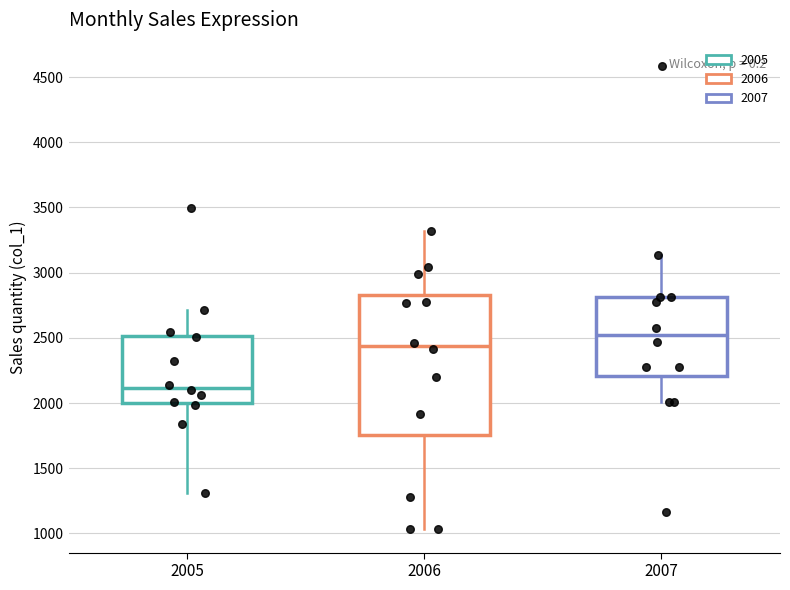

Reading left to right, read every box against the y-axis: the position of its median line, the range the box covers, and the ends of its whiskers. The values are not printed on the chart, so give them approximately, as read against the axis.

2005: median 2100, box 2000 to 2500, whiskers 1300 to 2700
2006: median 2450, box 1750 to 2850, whiskers 1050 to 3300
2007: median 2500, box 2200 to 2800, whiskers 2000 to 3150